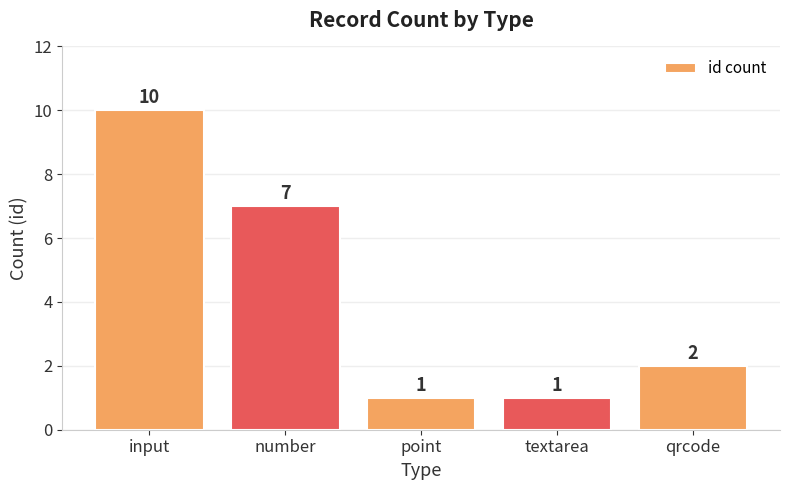

What is the difference between the second highest and minimum values?

6